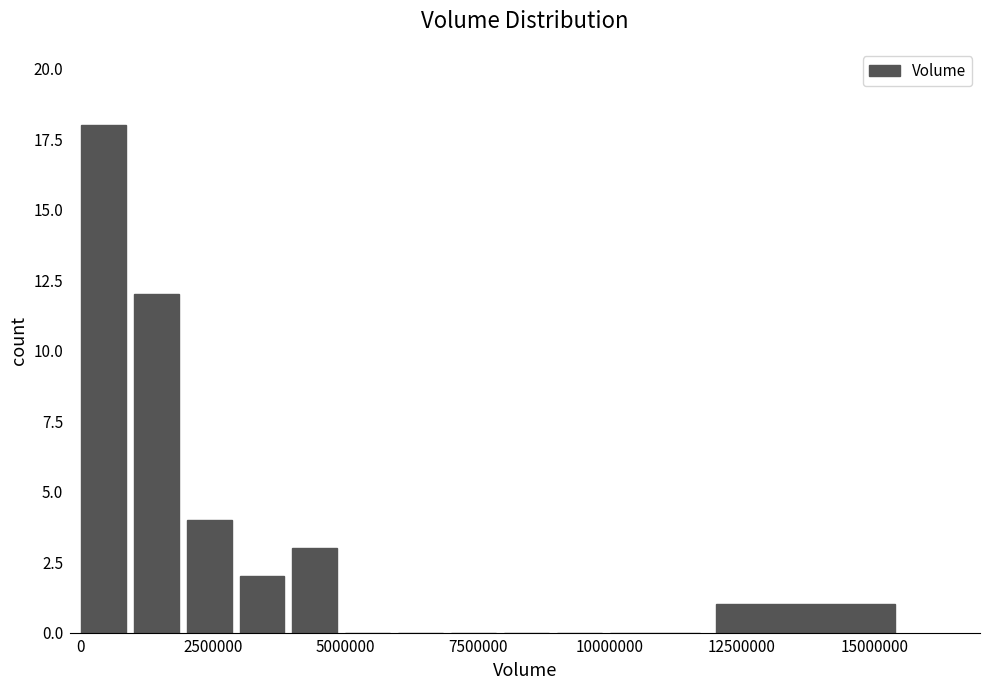

What is the maximum value shown in the chart?

18